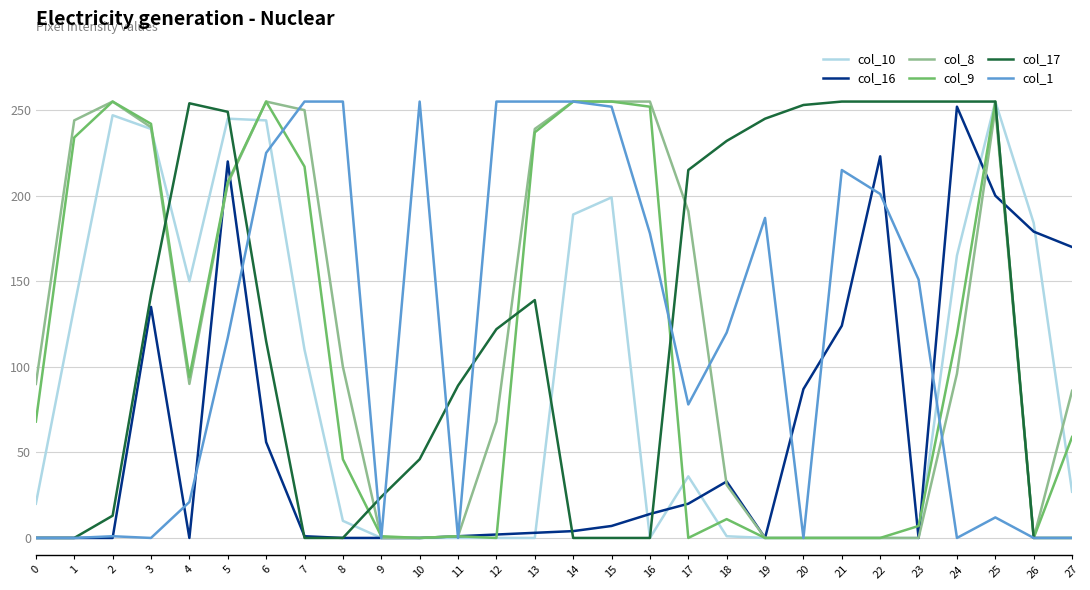

What is the difference between the maximum and minimum values in the col_9 series?

255